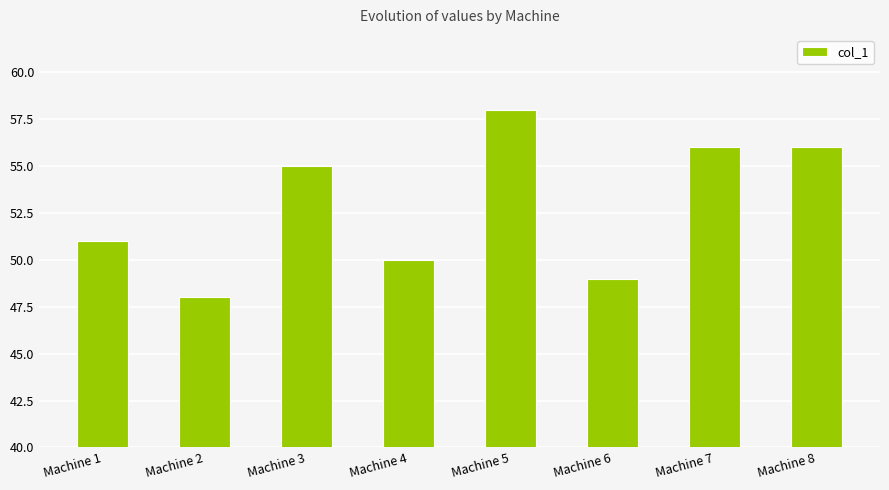

The value at Machine 2 is 11. True or false?

False